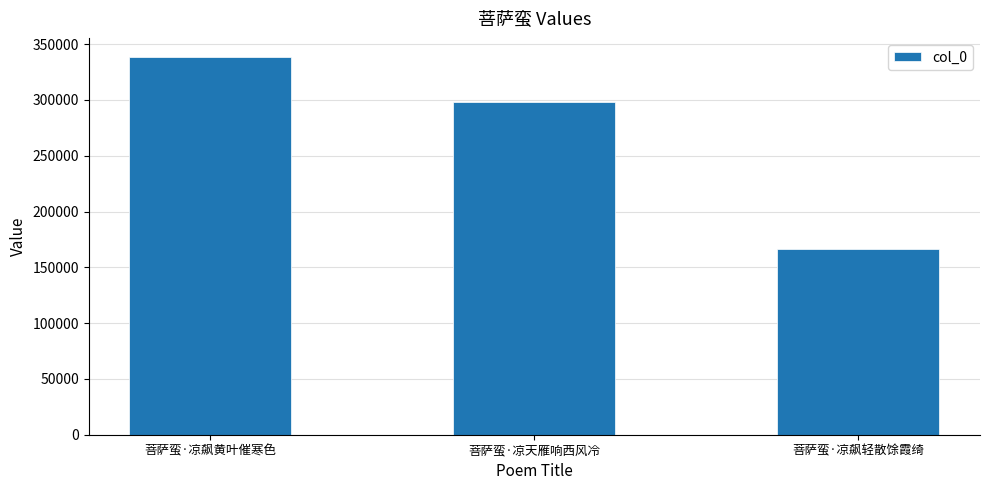

What is the minimum value shown in the chart?

166569